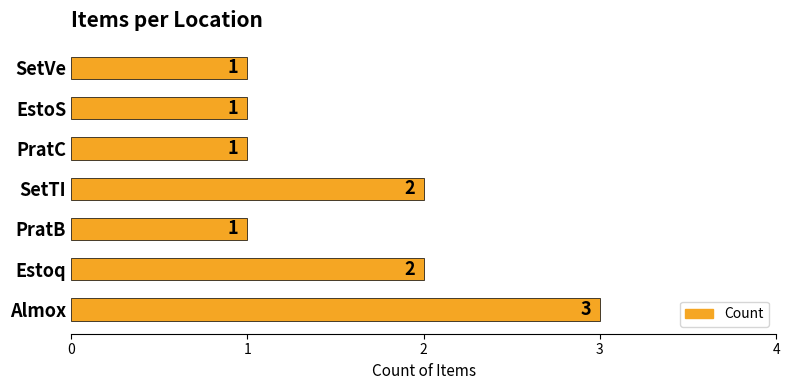

How many bars are there in total?

7